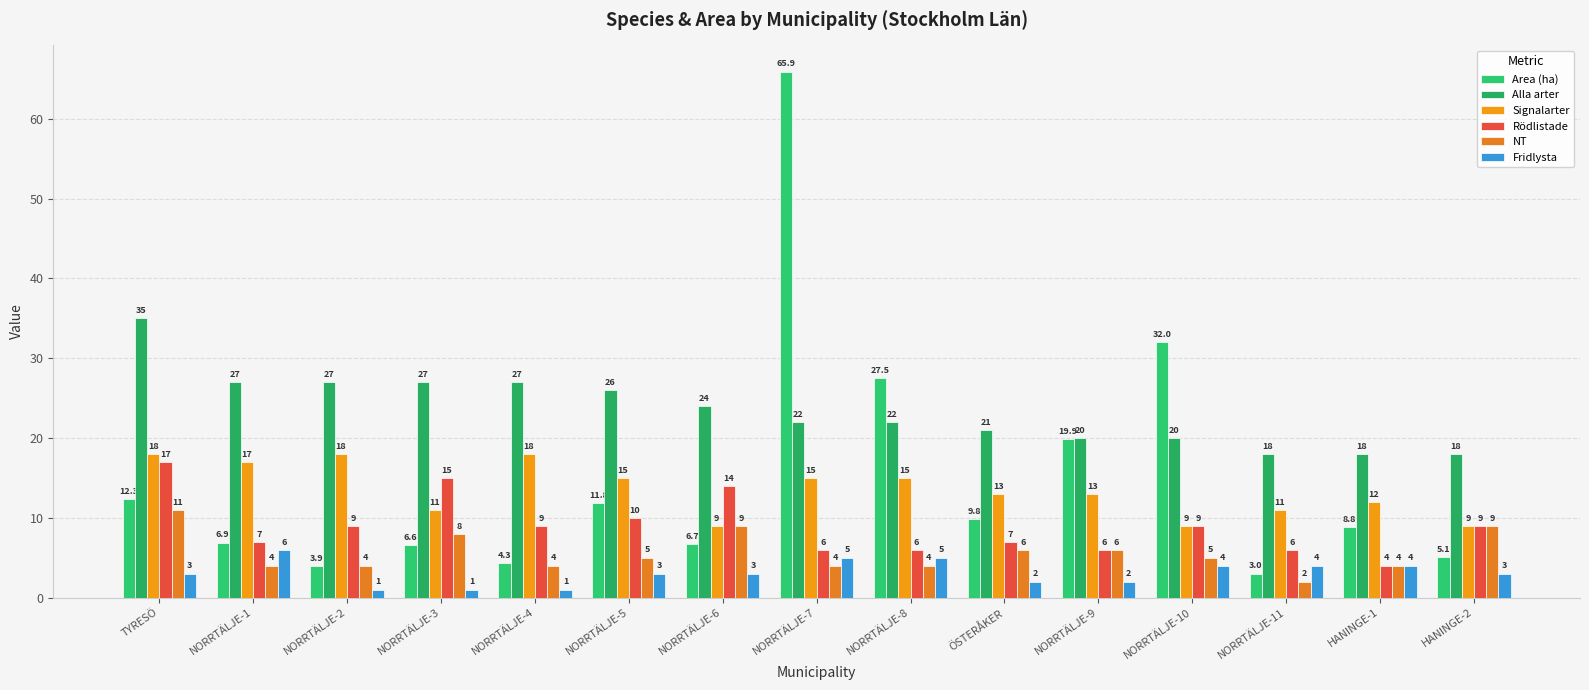

What is the difference between the highest and lowest values at NORRTÄLJE-8?

23.5